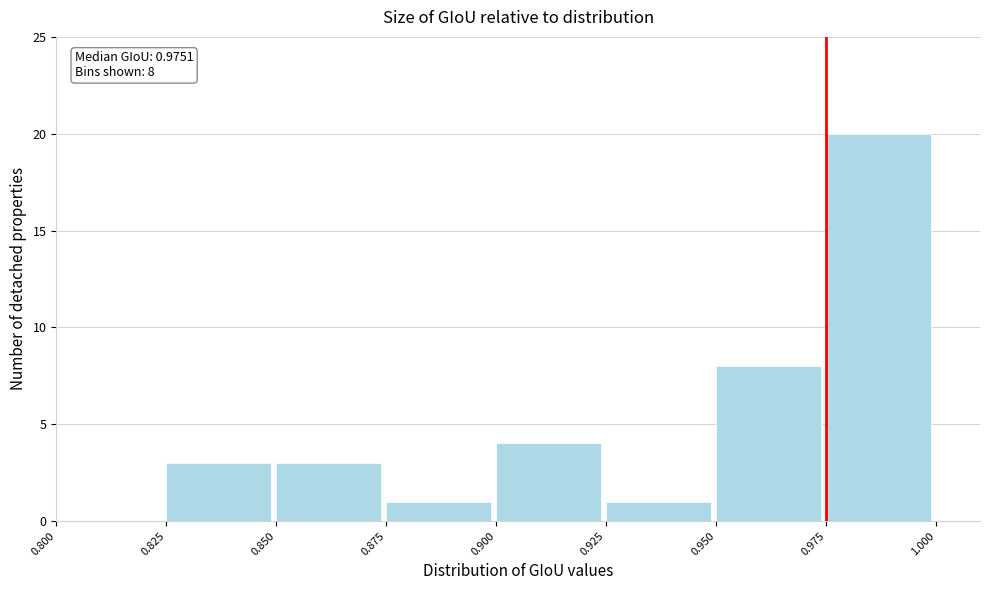

Which range on the x-axis has the tallest bar?

0.975 to 1.000